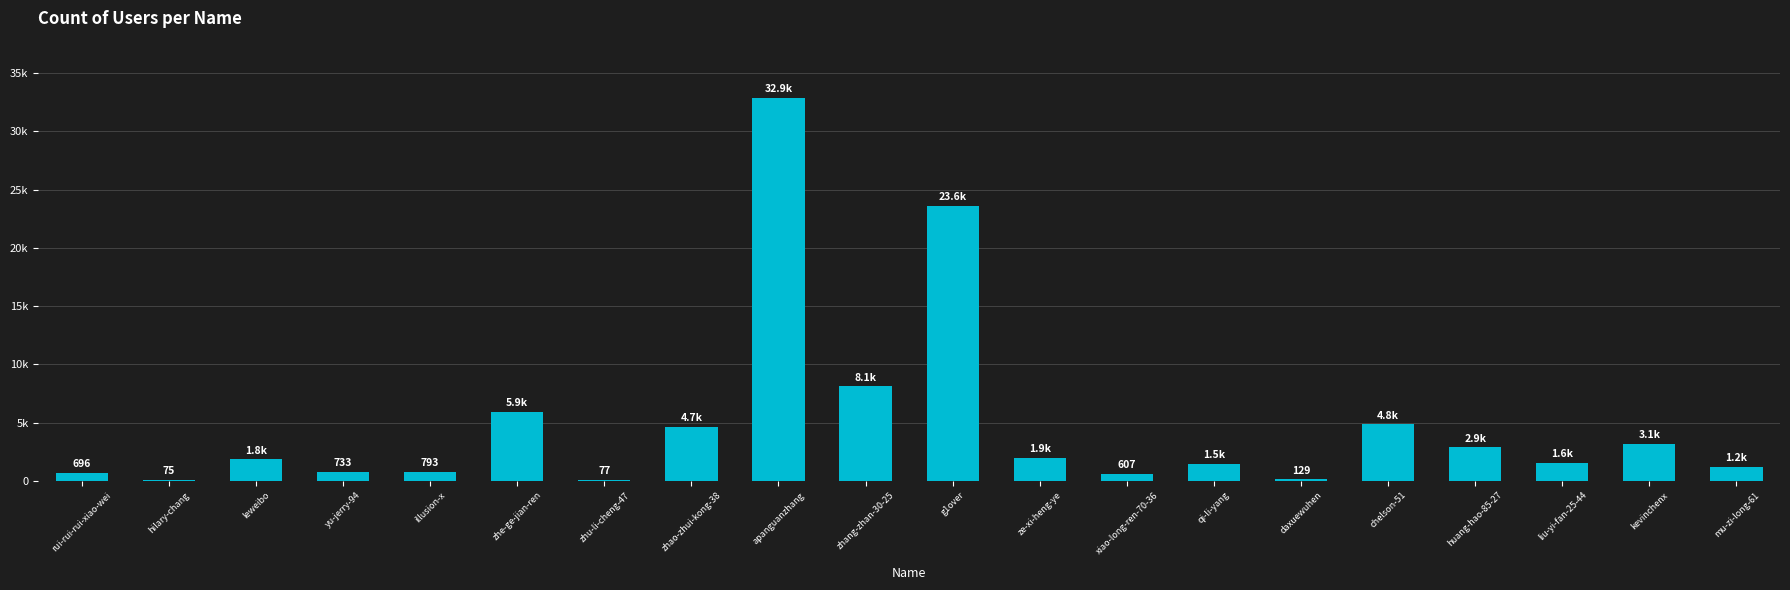

What is the label of the 13th bar from the left?

xiao-long-ren-70-36